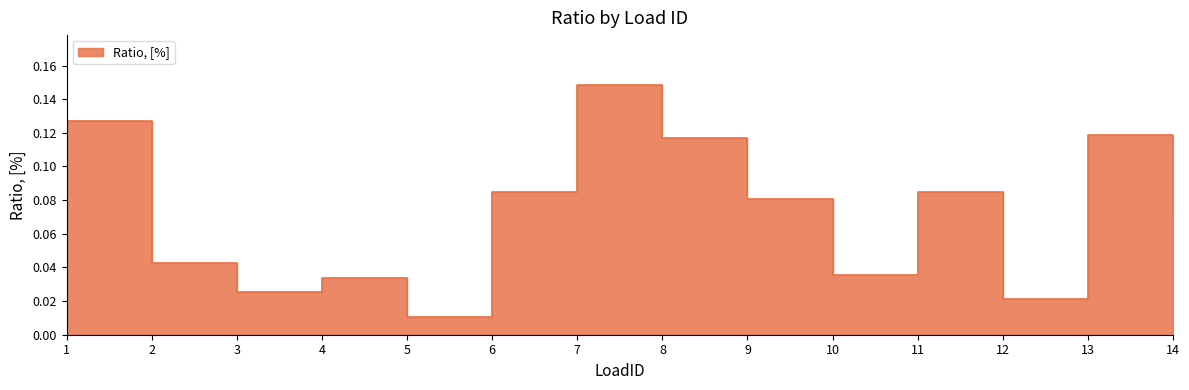

What is the sum of the values at 6 and 13?

0.2